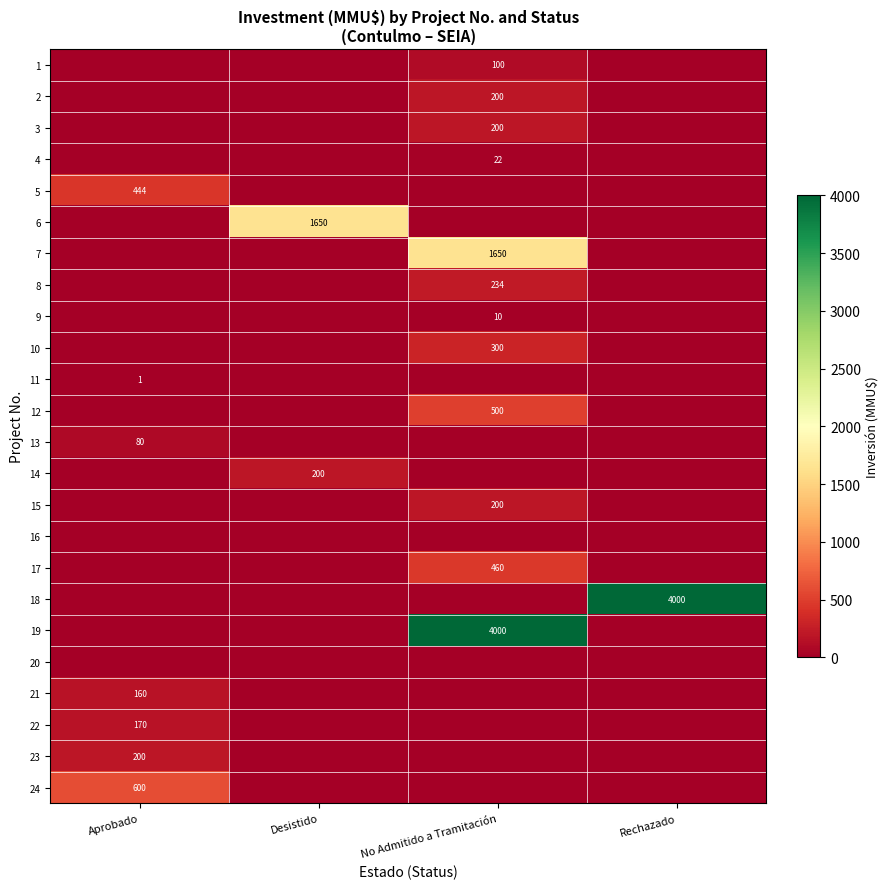

Is it true that 21 equals 272 at Aprobado?

False